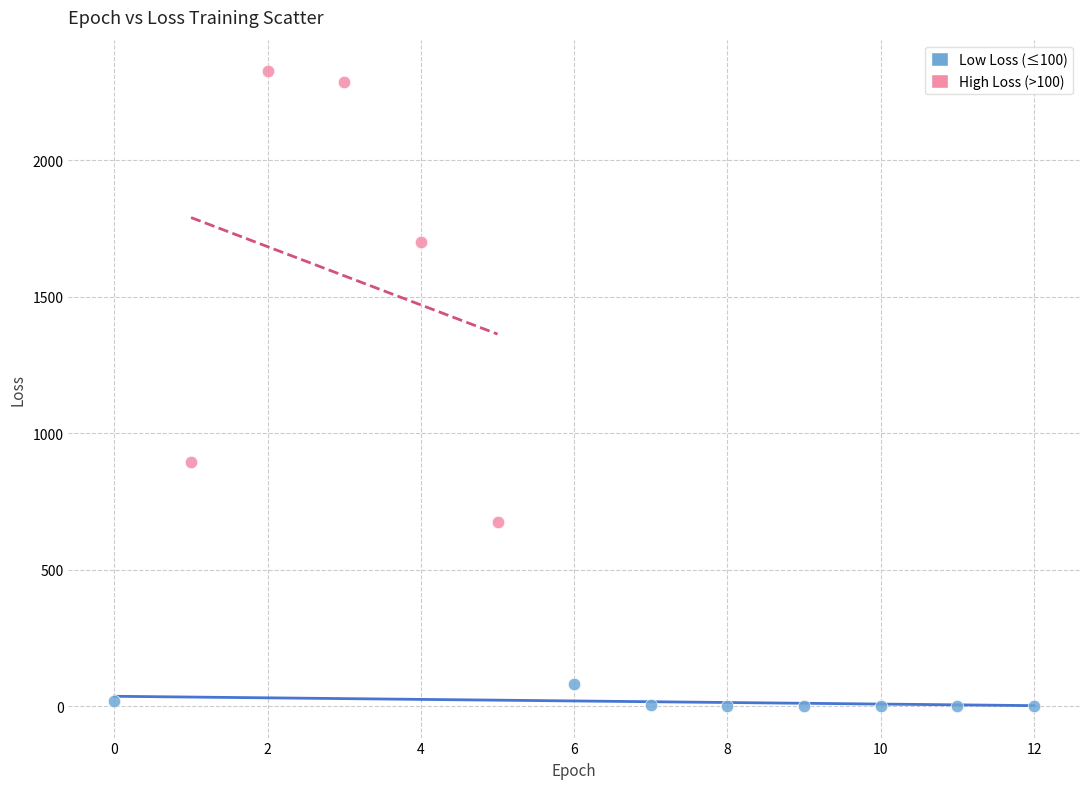

What are all the series names shown in the legend?

Low Loss (≤100), High Loss (>100)